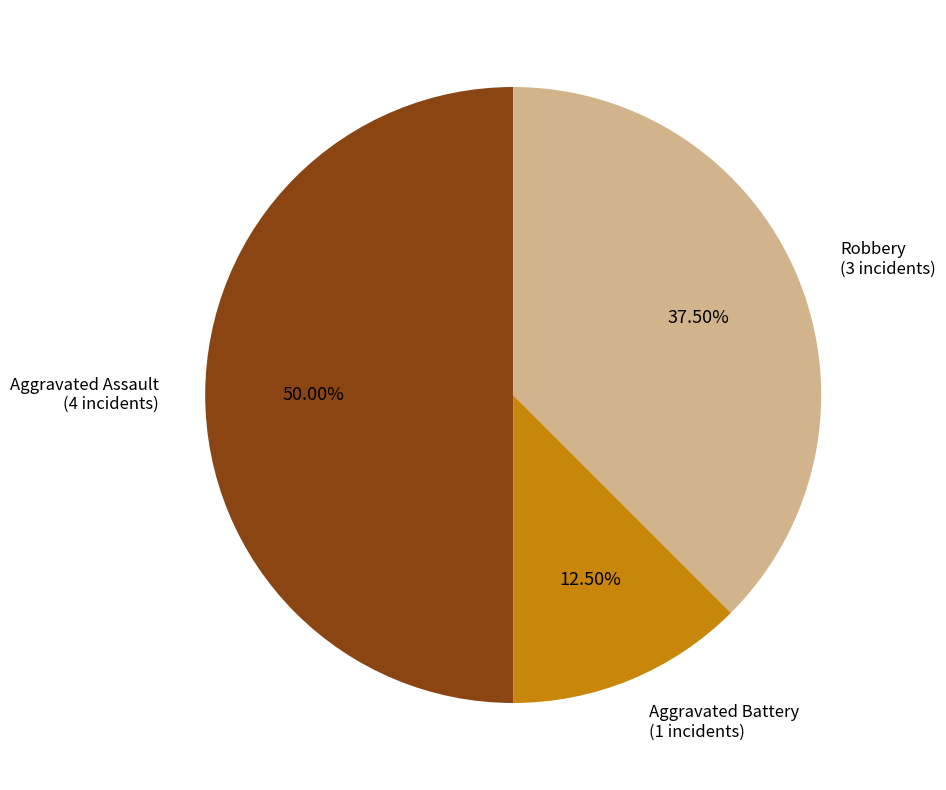

How many segments does this pie chart have?

3